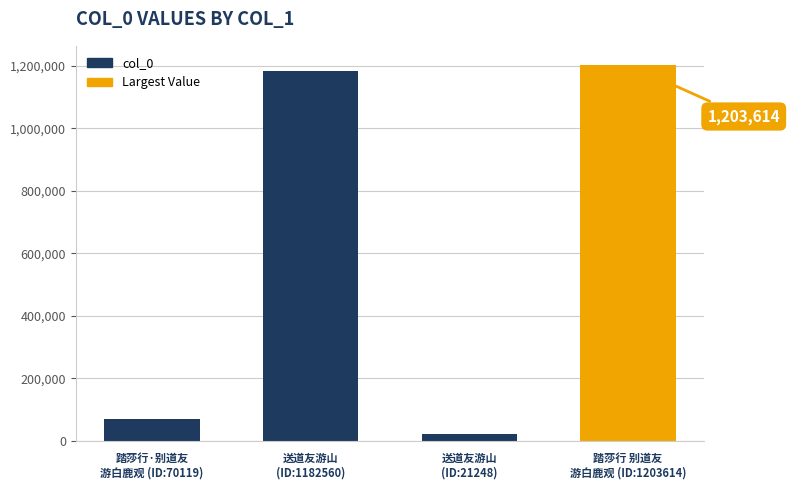

Are the bars horizontal?

No